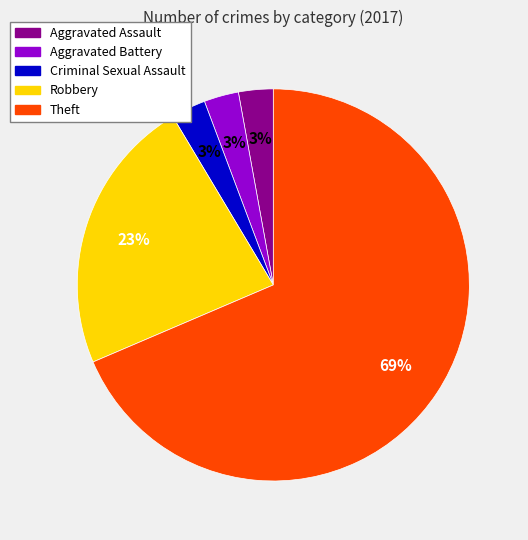

Which category has the biggest portion of the pie?

Theft